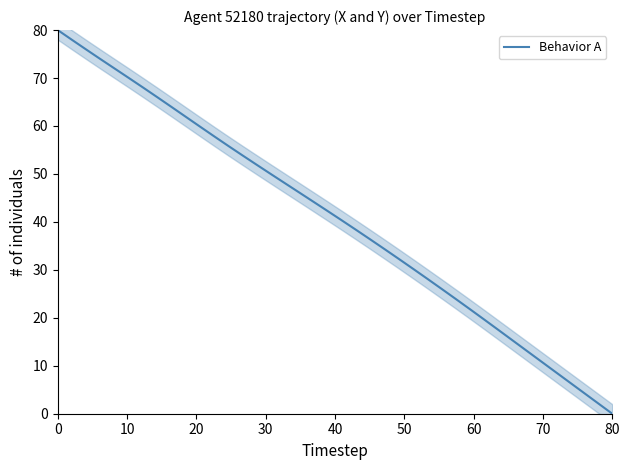

What is the label of the 21st point from the left?

20